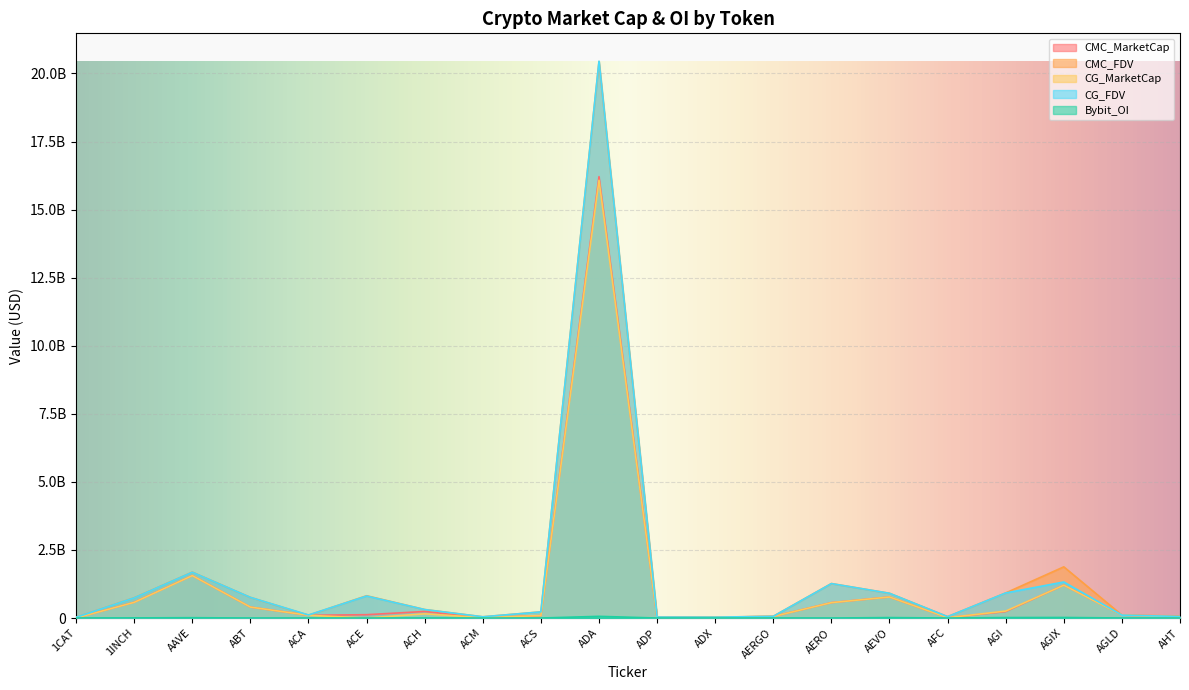

What is the total value across all series at ADA?

73231644641.7